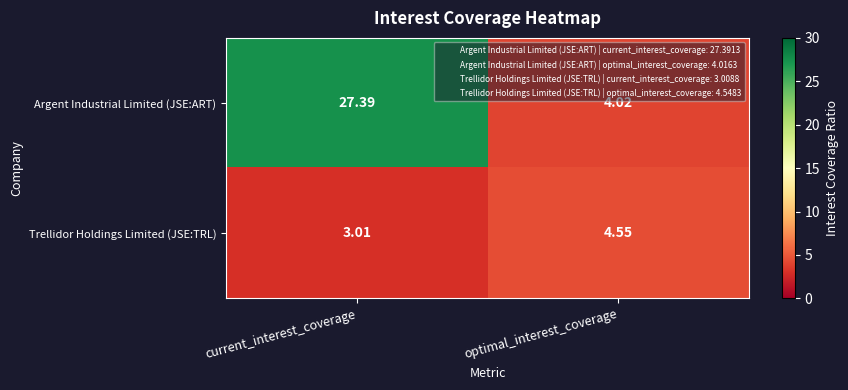

How many categories are shown in the chart?

2